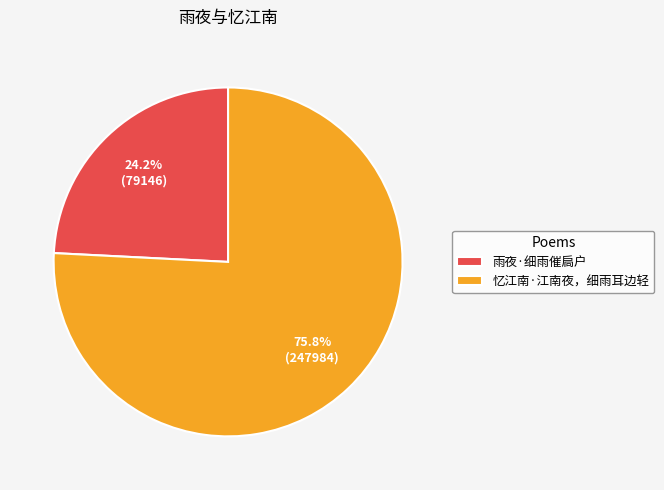

To the nearest percent, what percentage of the pie is 雨夜·细雨催扃户?

24%